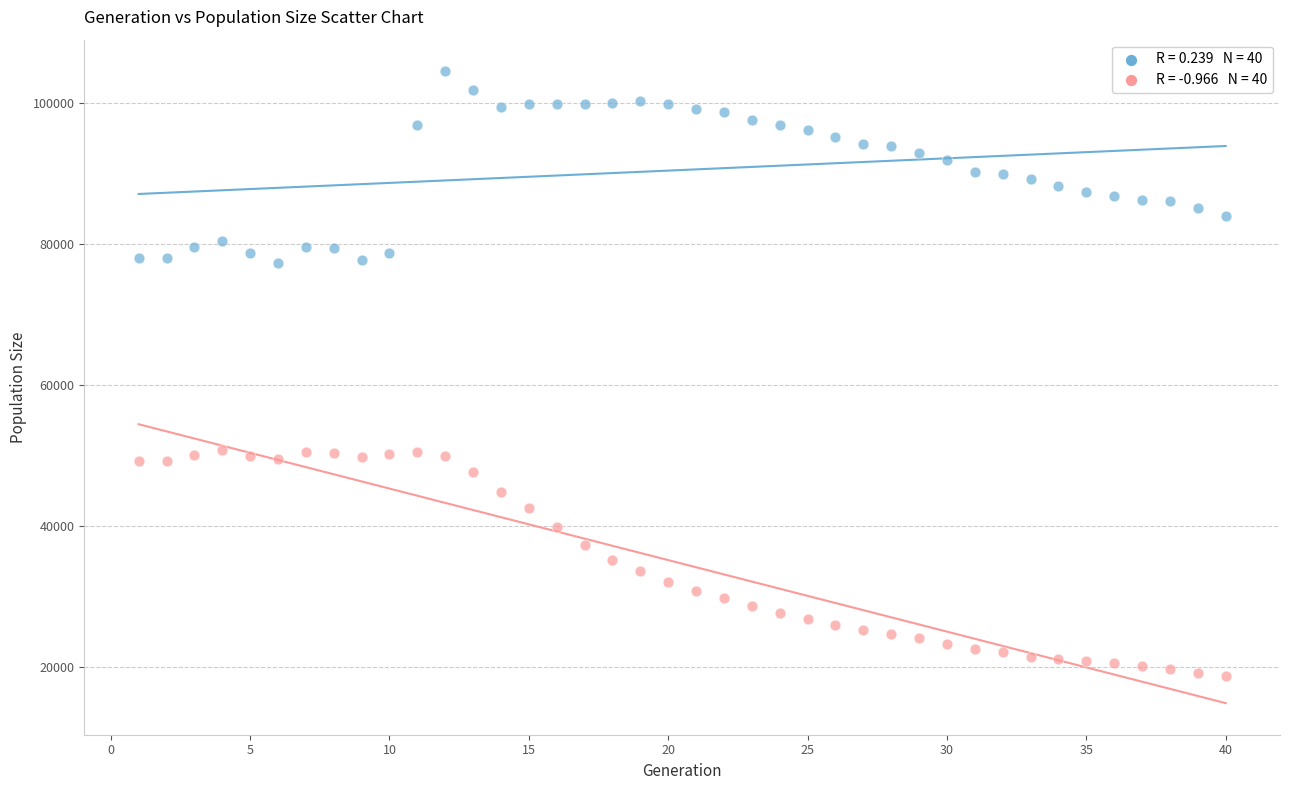

Across all data points, what is the range of X values (max minus min)?

39